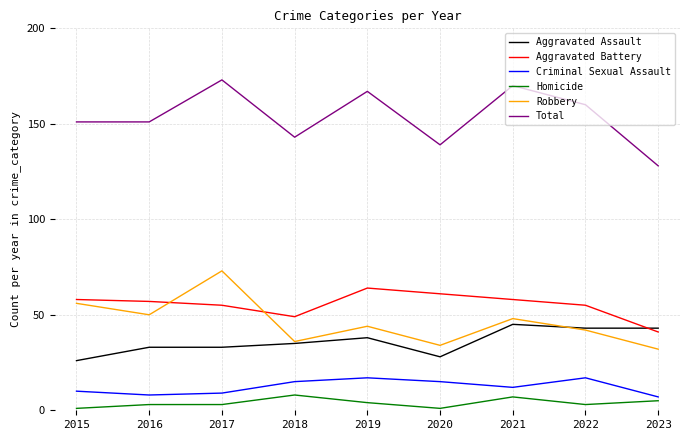

What is the lowest value of the Aggravated Battery series?

41